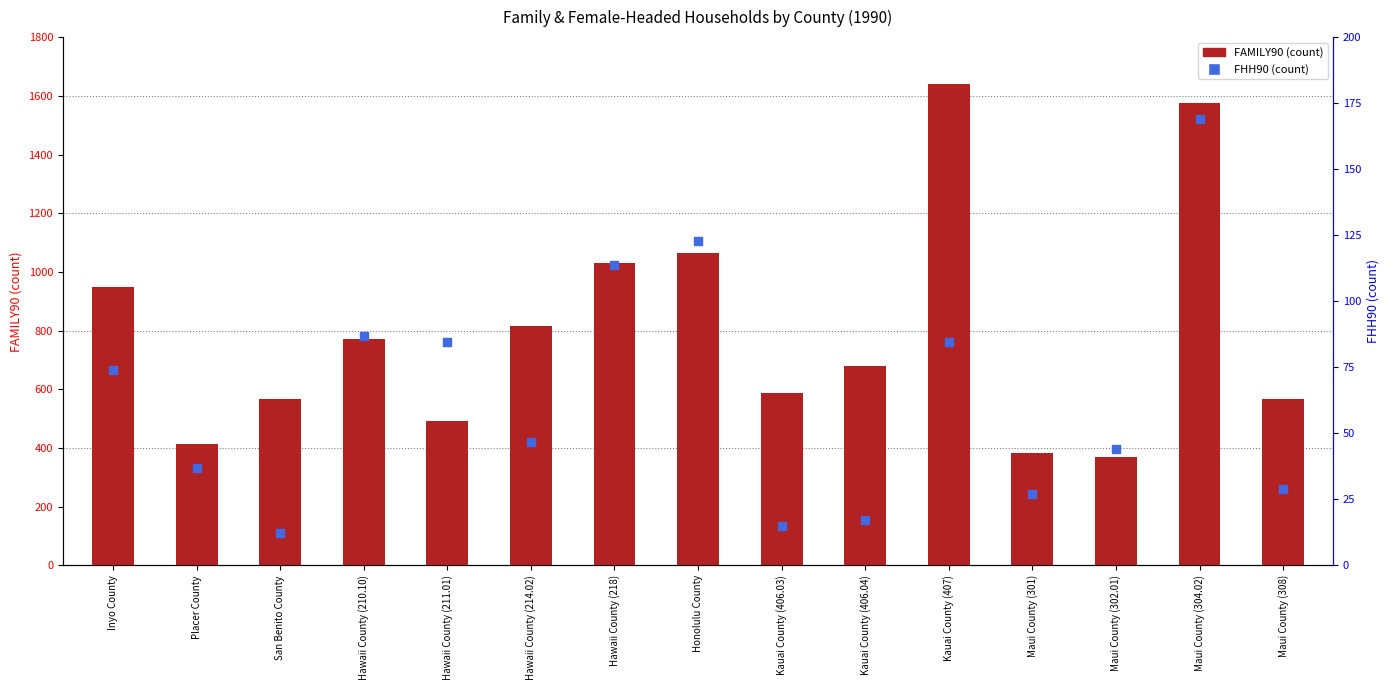

Which series has the largest total across all categories?

FAMILY90